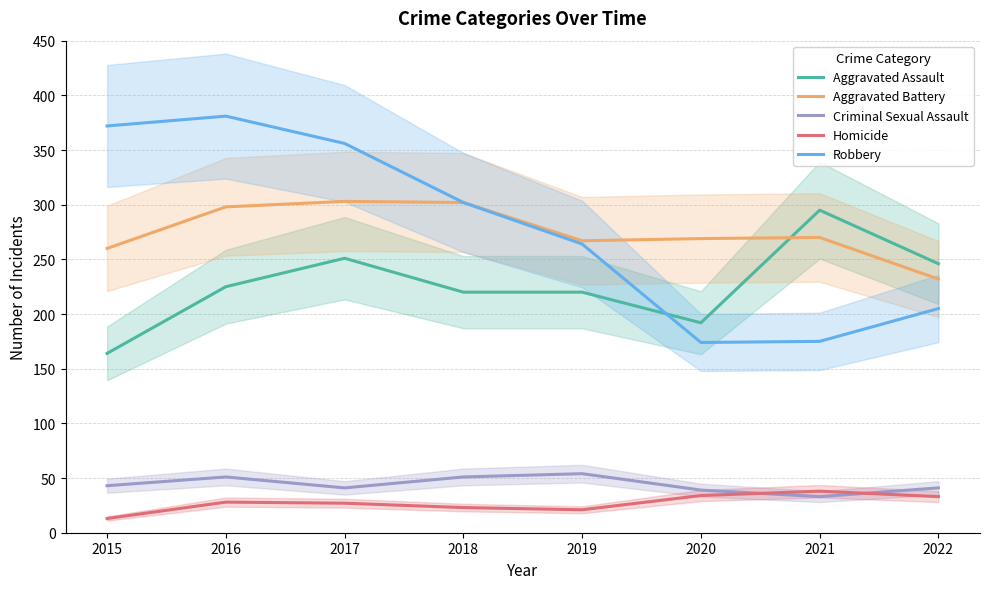

Reading right to left, transcribe all the data shown in this chart.

Aggravated Assault: 2022=246	2021=295	2020=192	2019=220	2018=220	2017=251	2016=225	2015=164
Aggravated Battery: 2022=232	2021=270	2020=269	2019=267	2018=302	2017=303	2016=298	2015=260
Criminal Sexual Assault: 2022=41	2021=33	2020=39	2019=54	2018=51	2017=41	2016=51	2015=43
Homicide: 2022=33	2021=38	2020=34	2019=21	2018=23	2017=27	2016=28	2015=13
Robbery: 2022=205	2021=175	2020=174	2019=264	2018=302	2017=356	2016=381	2015=372